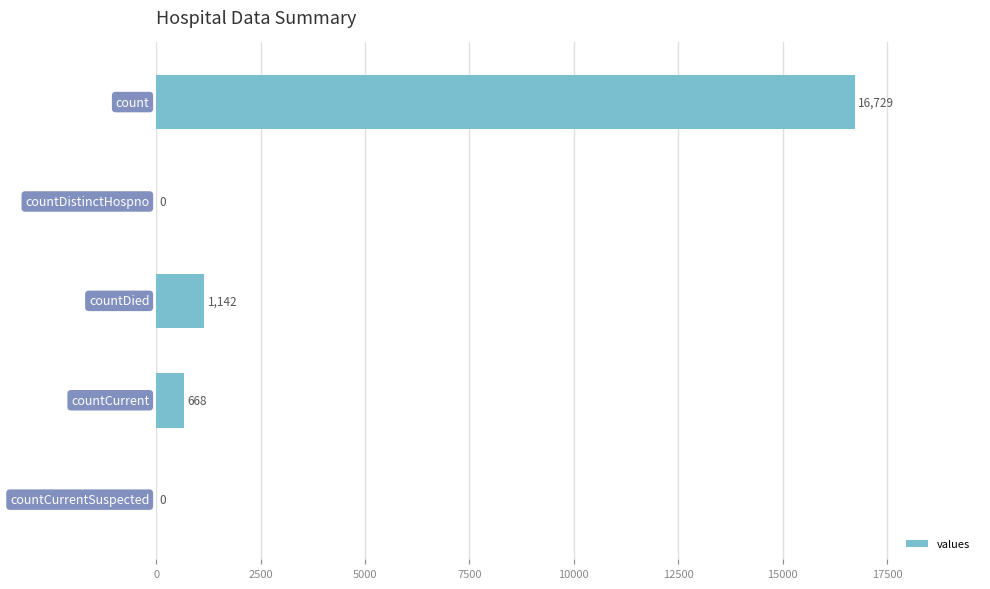

What is the sum of all values?

18539